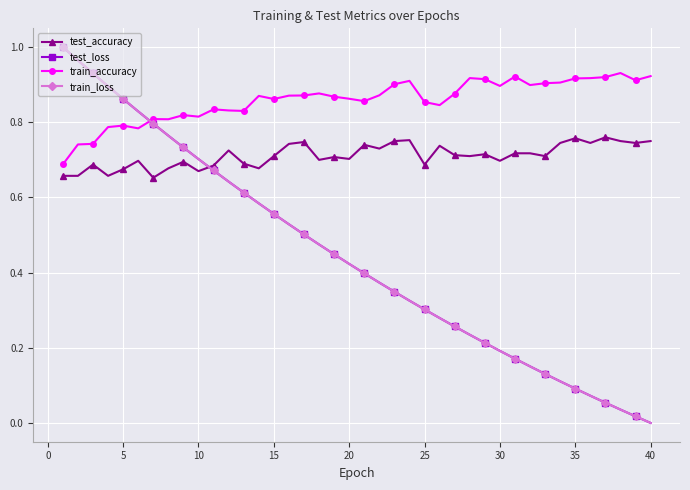

True or false: test_accuracy has more than 1 interior local peaks.

True